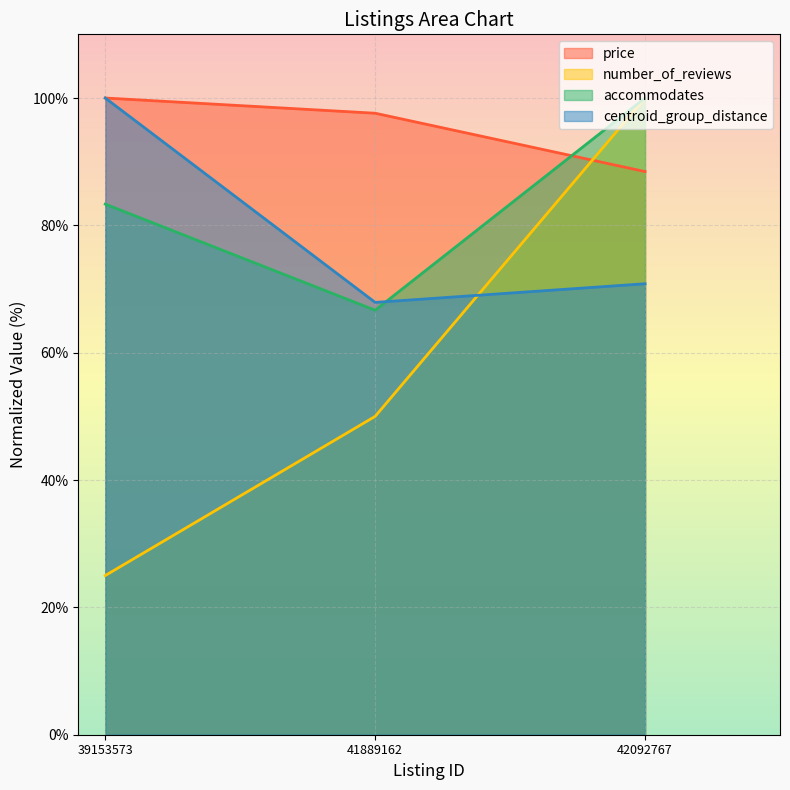

What is the value of the centroid_group_distance point at the 2nd from the left?

67.9